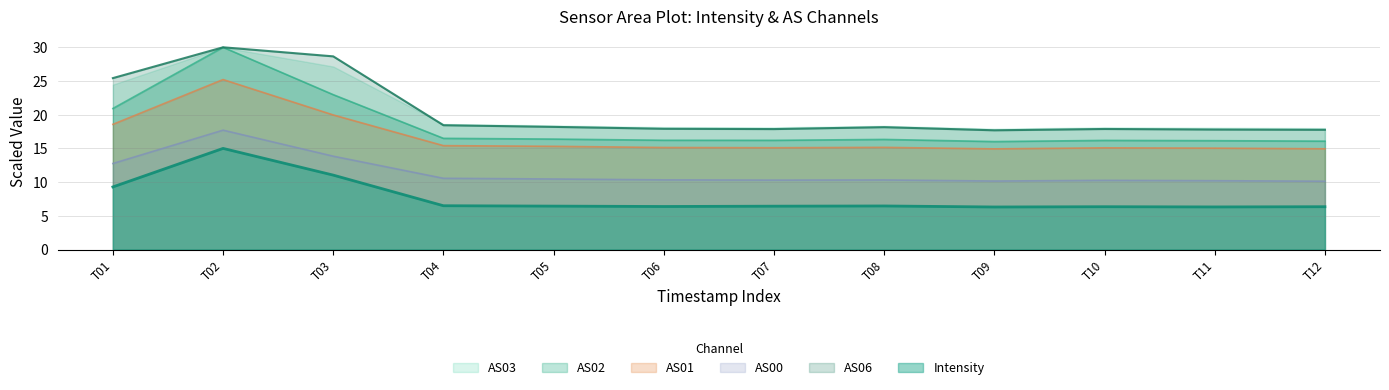

What is the spread (max minus min) of values at T10?

11.8